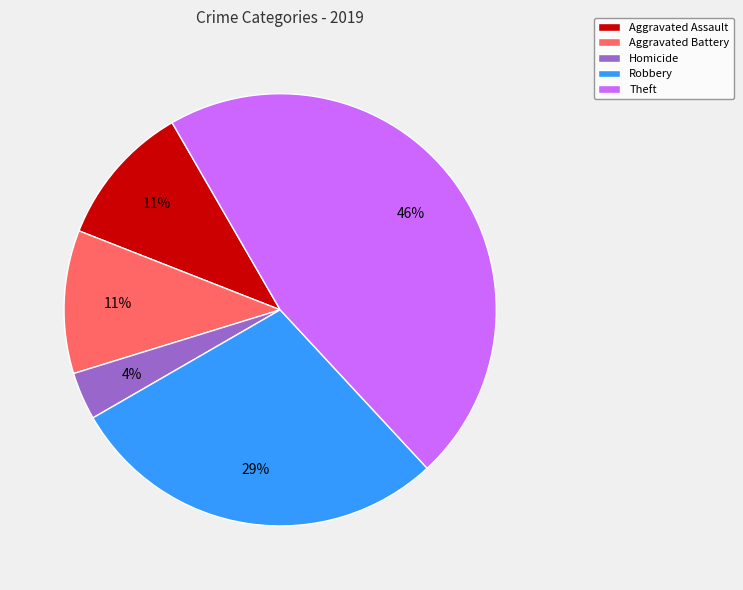

To the nearest percent, what is the average slice percentage?

20%